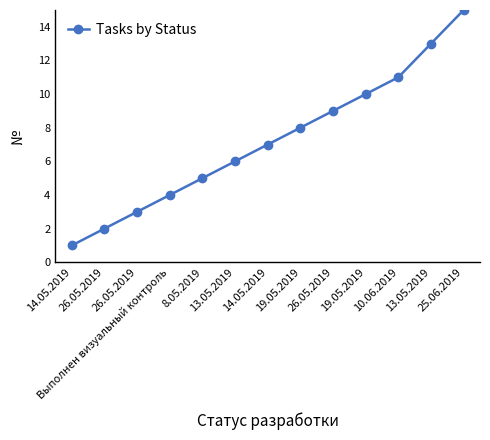

Reading left to right, transcribe all the data shown in this chart.

14.05.2019=1	26.05.2019=2	26.05.2019=3	Выполнен визуальный контроль=4	8.05.2019=5	13.05.2019=6	14.05.2019=7	19.05.2019=8	26.05.2019=9	19.05.2019=10	10.06.2019=11	13.05.2019=13	25.06.2019=15